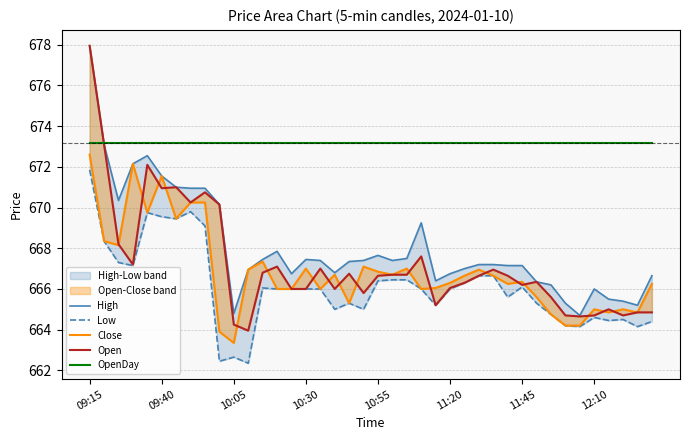

Is the value of OpenDay at 35 greater than the value of Low at 33?

Yes